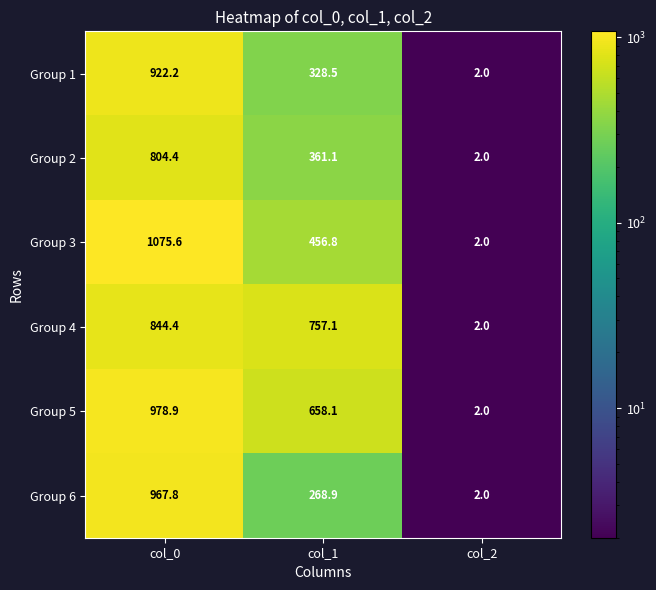

Reading left to right, what are all the values shown in this chart?

Group 1: 922.2	328.5	2.0
Group 2: 804.4	361.1	2.0
Group 3: 1075.6	456.8	2.0
Group 4: 844.4	757.1	2.0
Group 5: 978.9	658.1	2.0
Group 6: 967.8	268.9	2.0